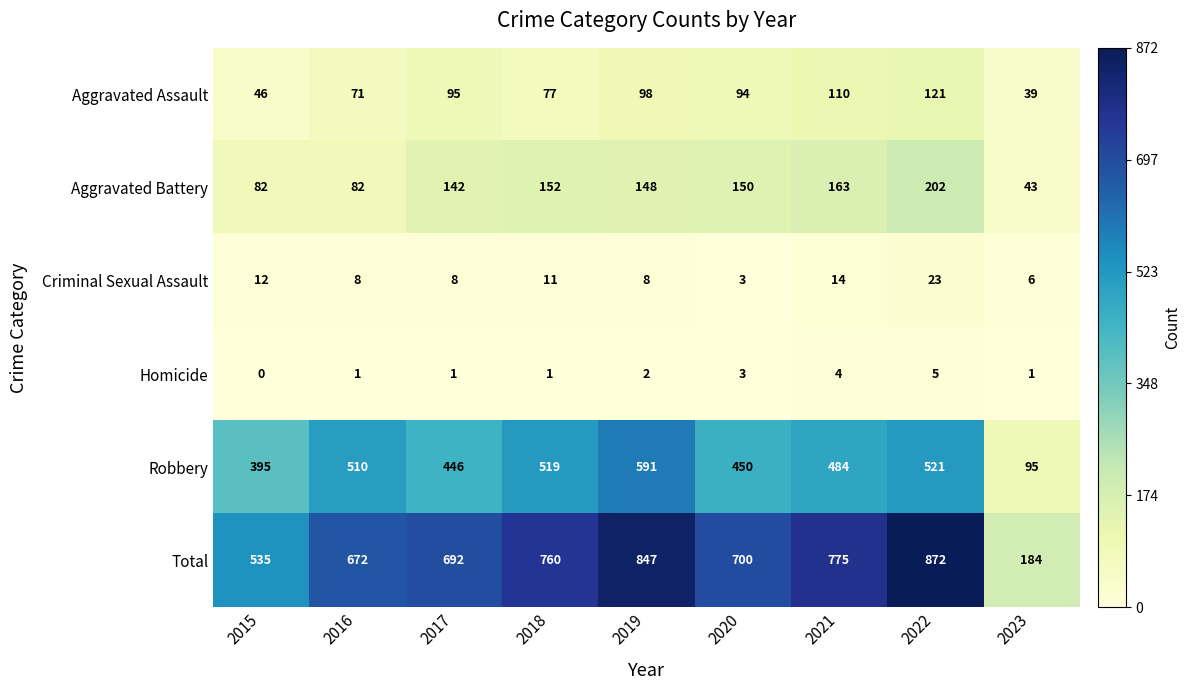

What is the total value across all series at 2022?

1744